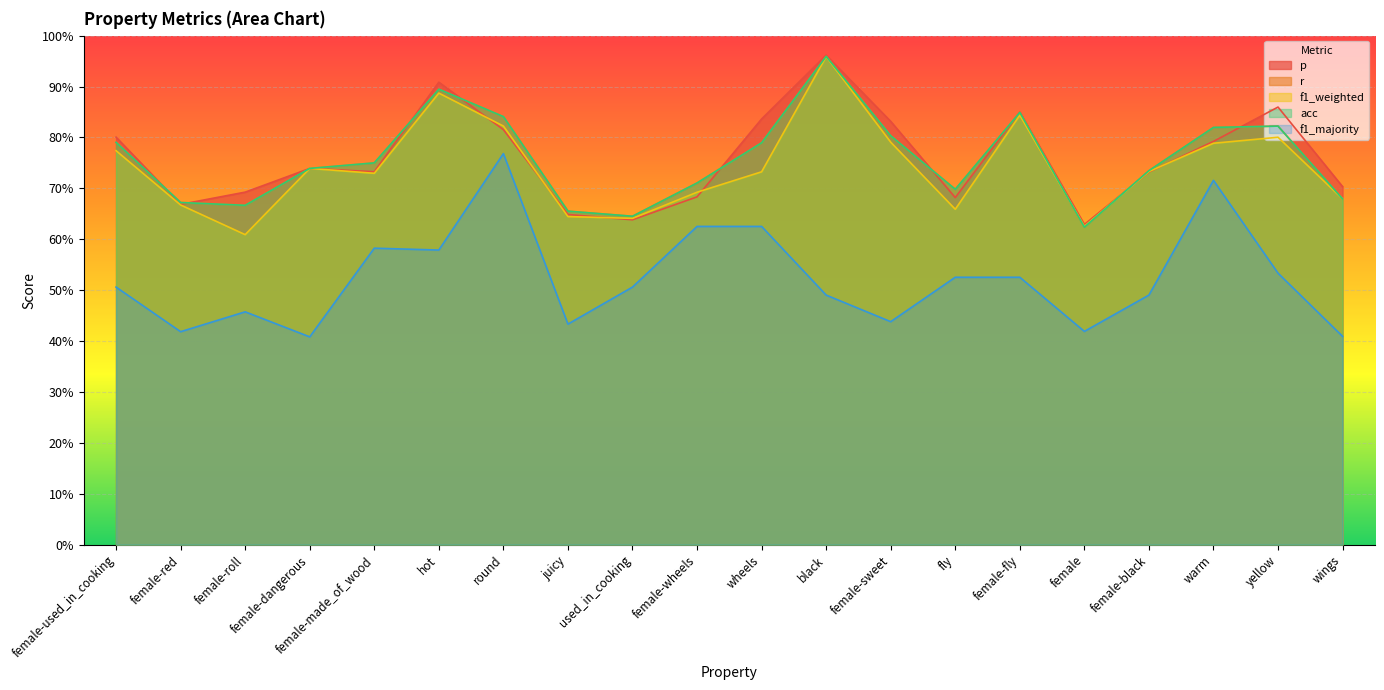

How many intersections are there between acc and f1_weighted?

2